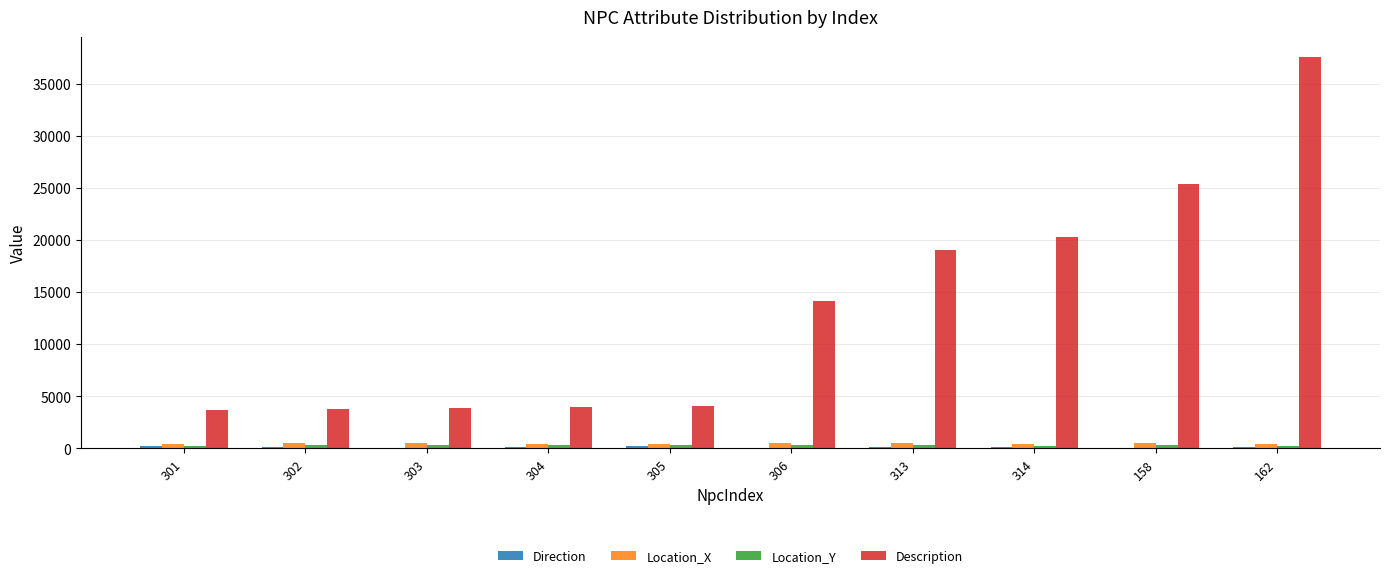

Is it true that Location_X equals 449.6 at 314?

True